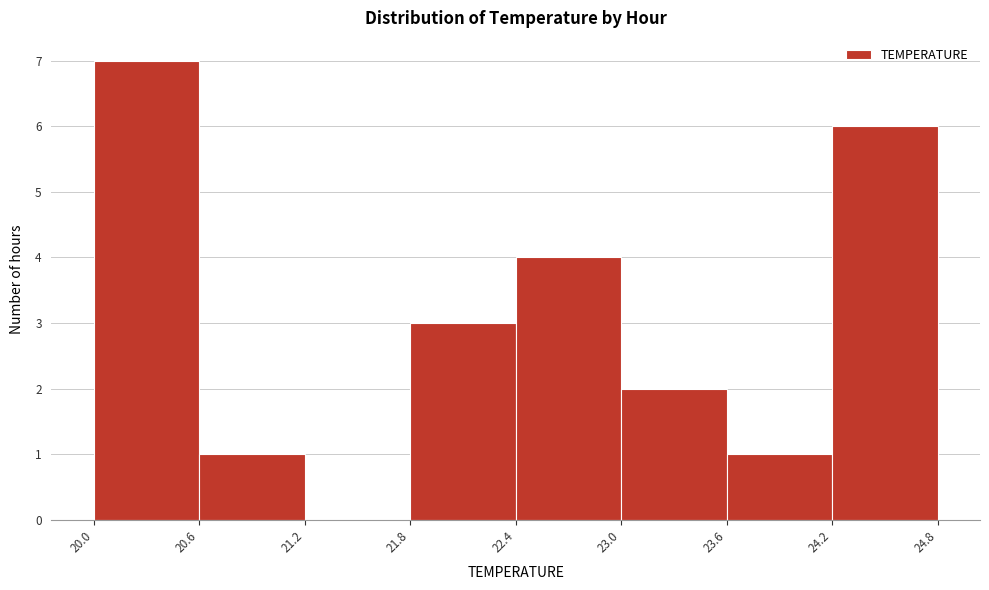

What is the height of the bar covering 23.6 to 24.2 on the x-axis? The values are not printed on the chart, so give them approximately, as read against the axis.

1